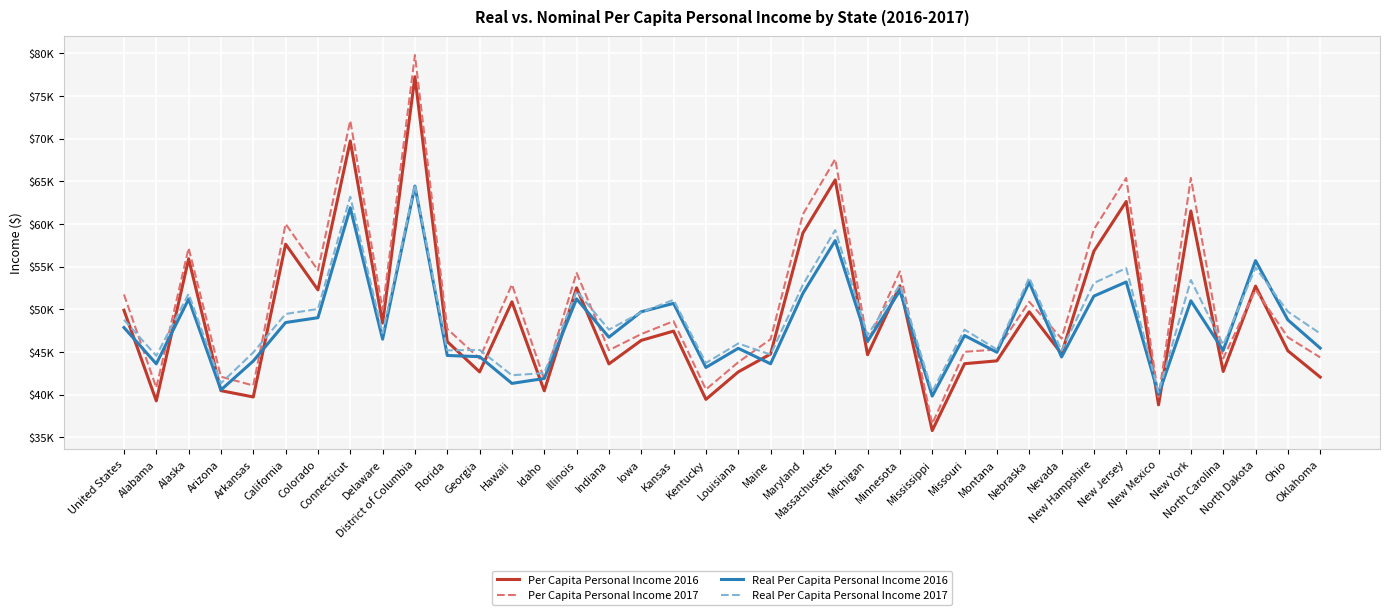

Is the value of Per Capita Personal Income 2017 at Iowa greater than the value of Per Capita Personal Income 2016 at Alabama?

Yes